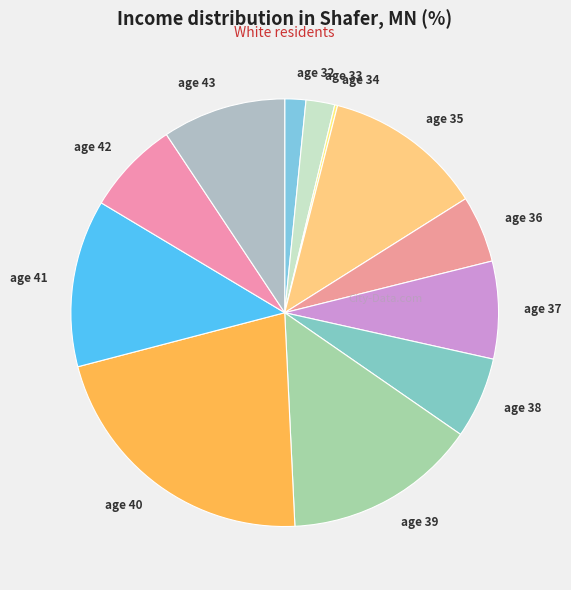

Approximately how many times larger is the value at age 39 compared to age 37?

2.0